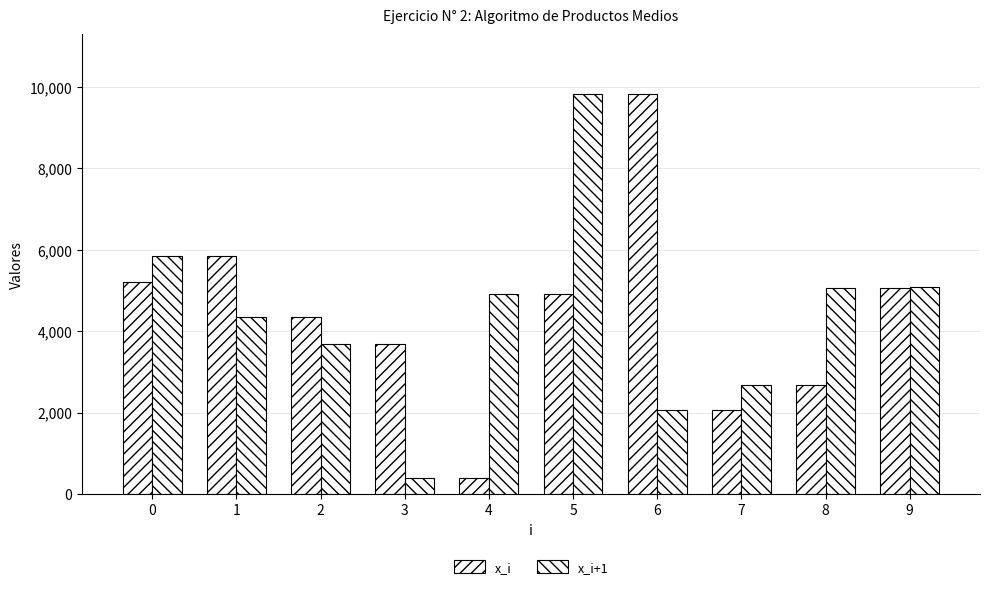

True or false: x_i has a value of 5297 at 3.

False